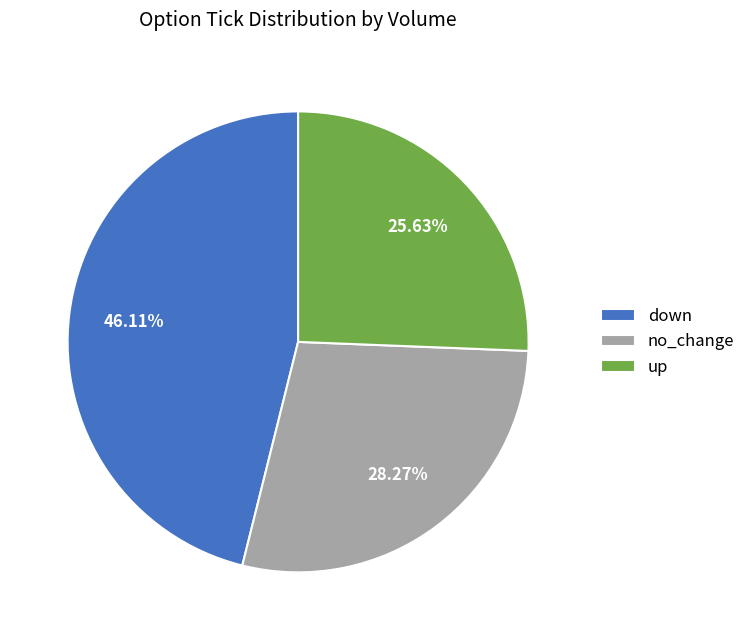

Is the sum of no_change and up greater than half?

Yes